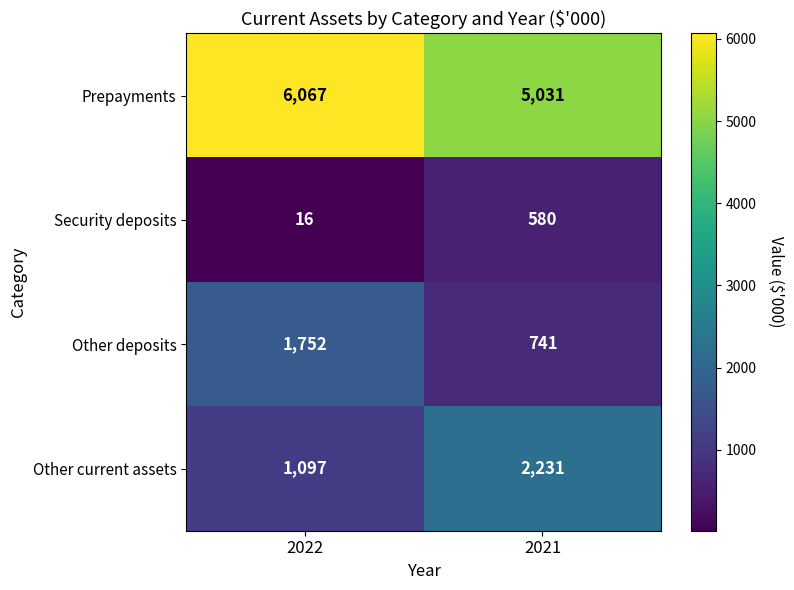

List the labels in order of Prepayments value, smallest first.

2021, 2022